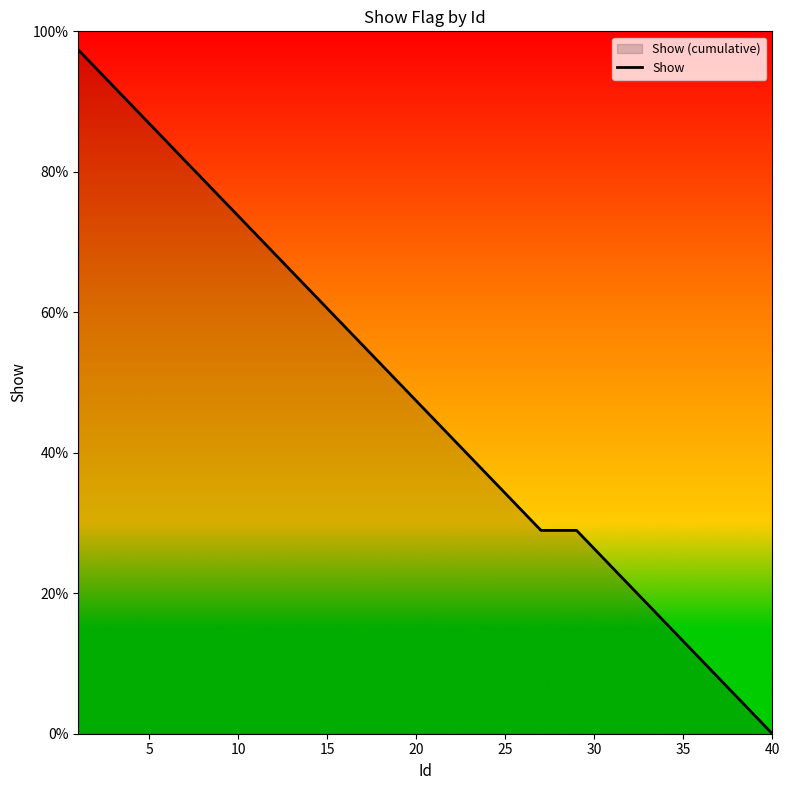

What is the average value?

47.7